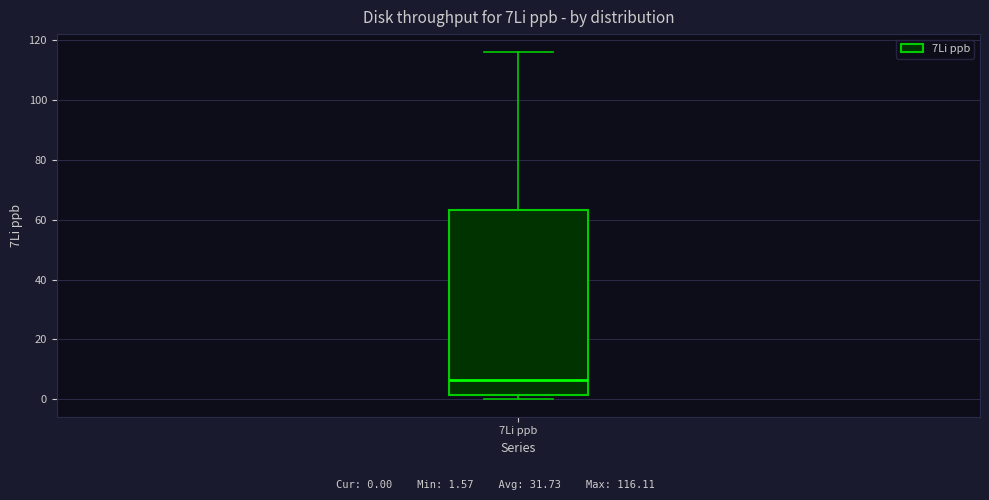

Where is the upper edge of the box for 7Li ppb on the y-axis? The values are not printed on the chart, so give them approximately, as read against the axis.

64